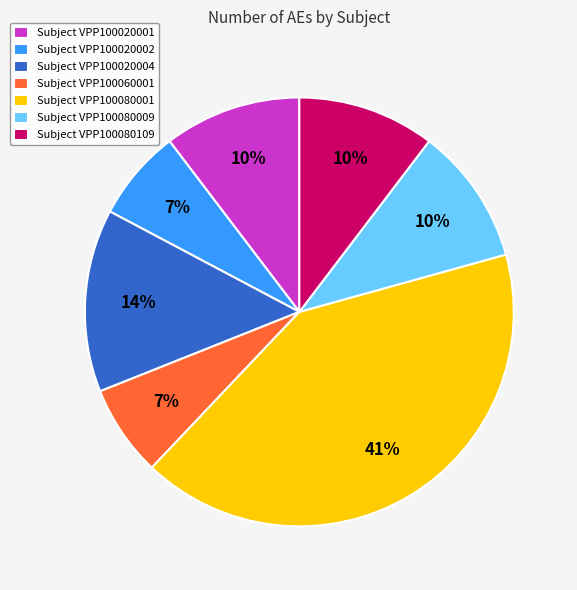

Does any single category account for the majority?

No